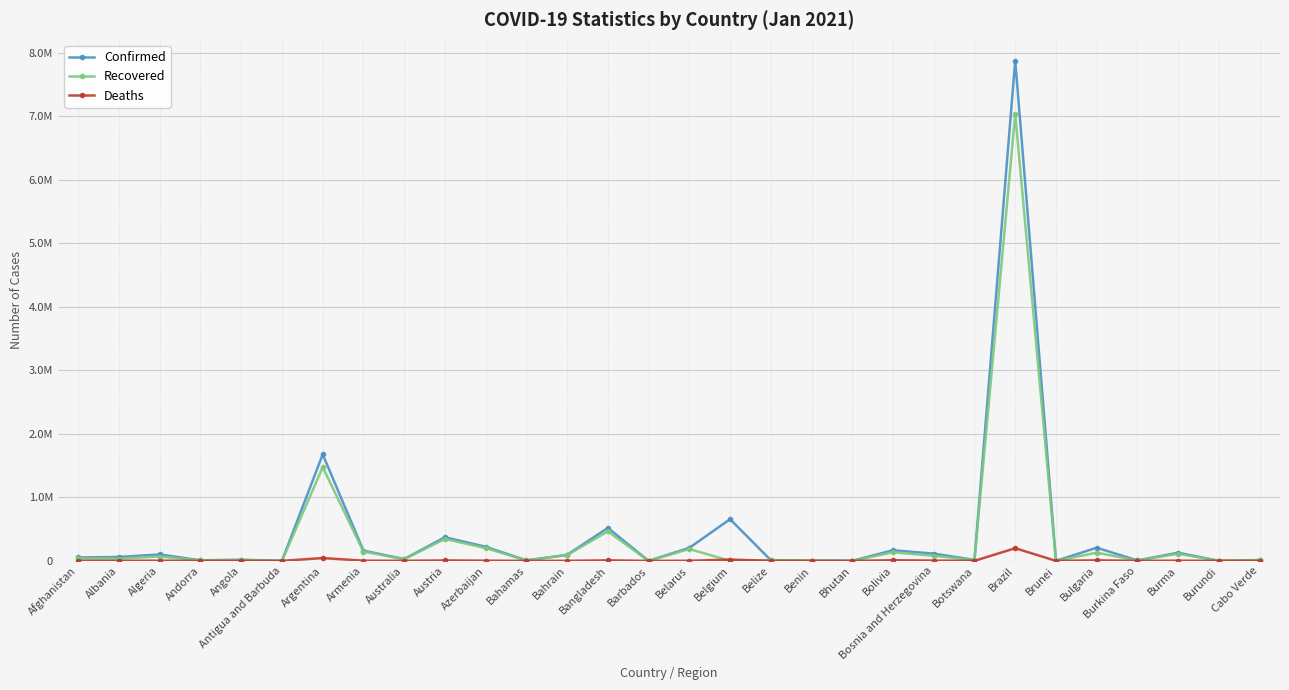

At how many categories does at least one series exceed 2596030?

1